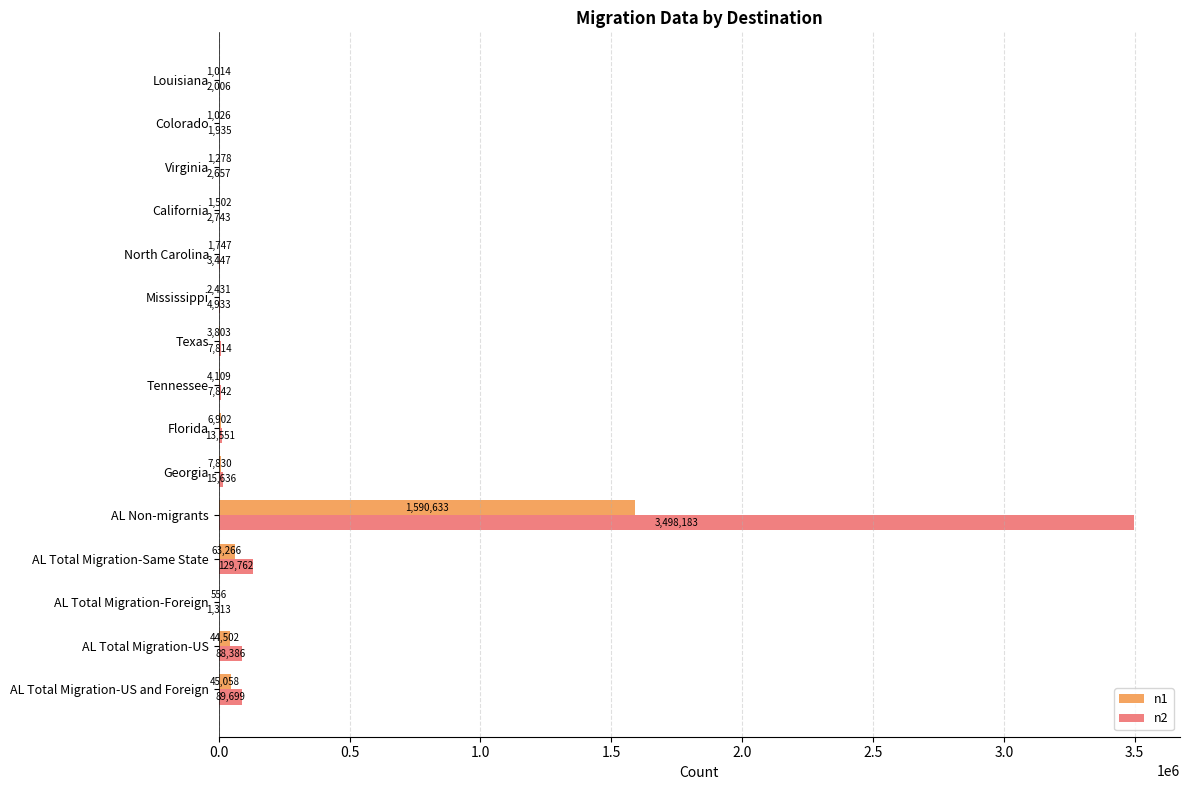

How many distinct data groups are displayed?

2